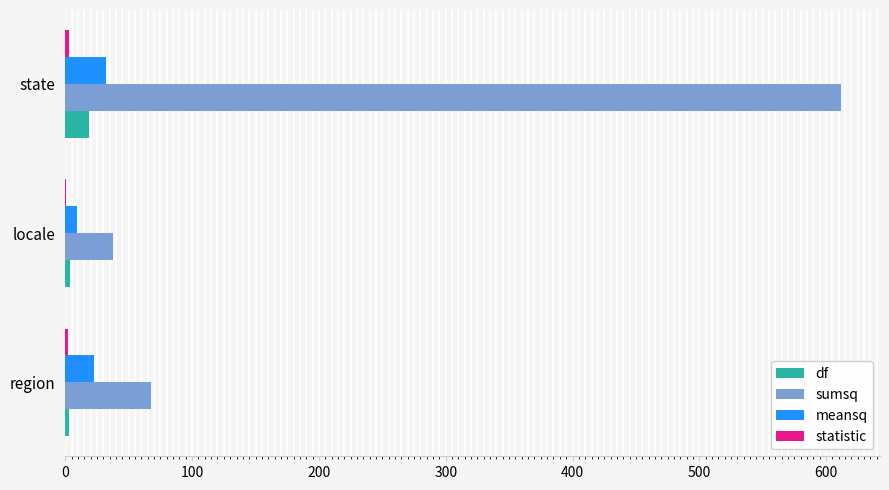

What is the maximum value for sumsq?

611.9